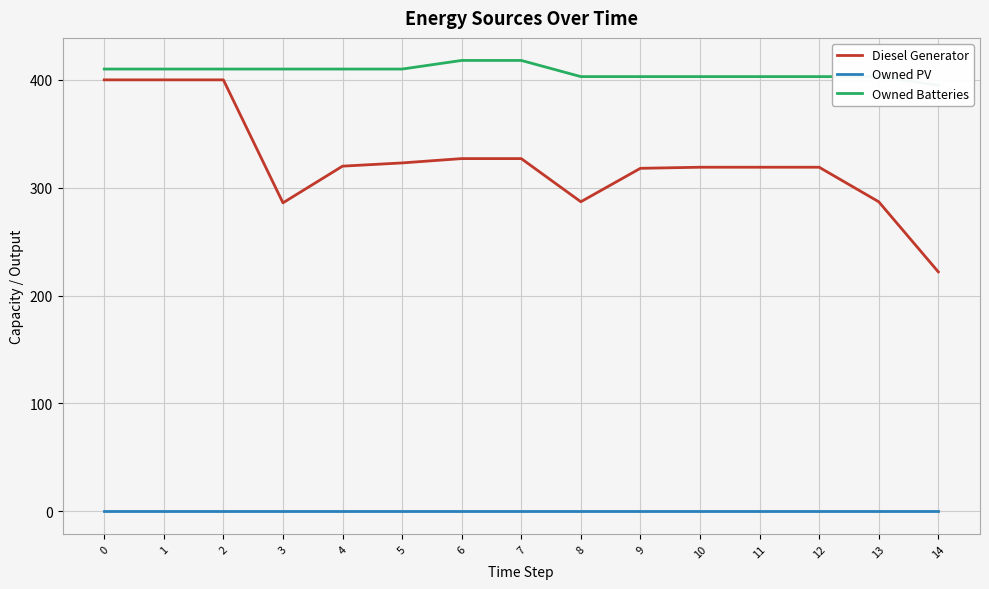

True or false: Owned Batteries and Diesel Generator intersect in this chart.

False